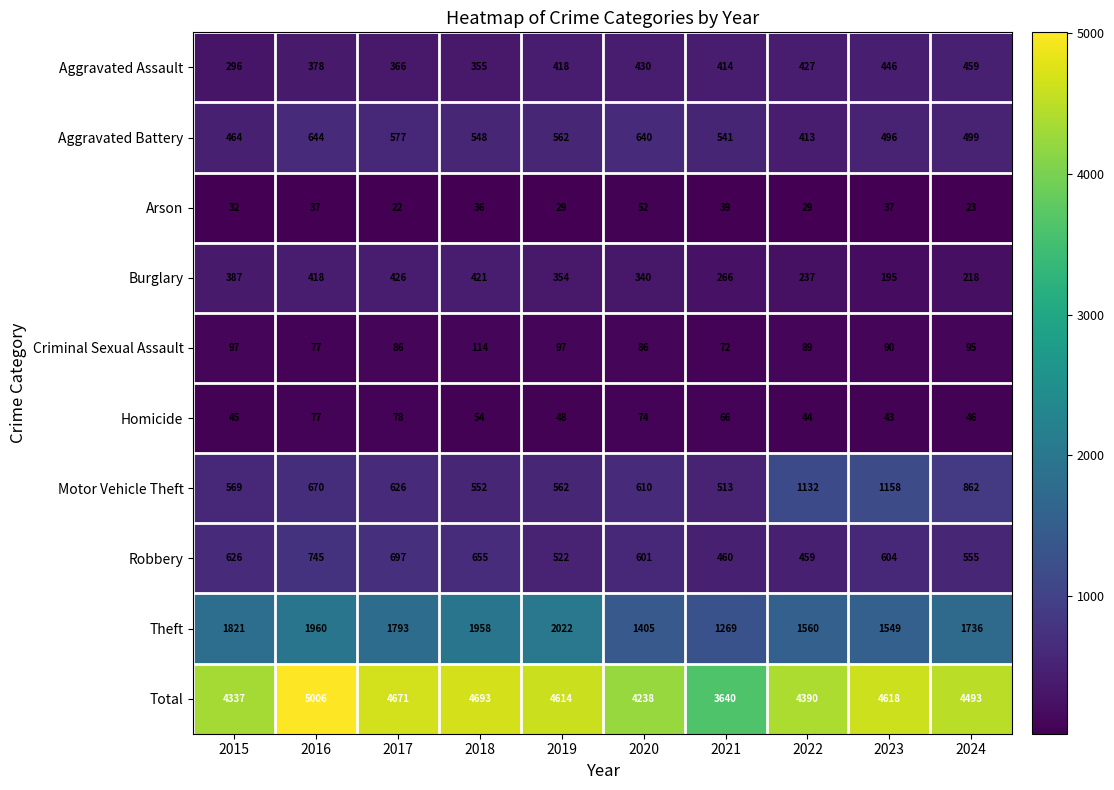

List the series in order of their peak value, highest first.

Total, Theft, Motor Vehicle Theft, Robbery, Aggravated Battery, Aggravated Assault, Burglary, Criminal Sexual Assault, Homicide, Arson